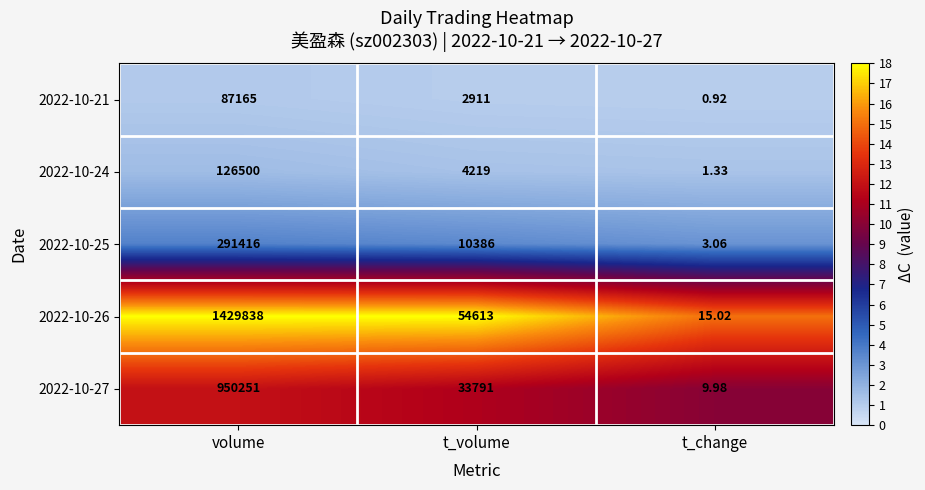

At which category is the sum across all series the highest?

volume